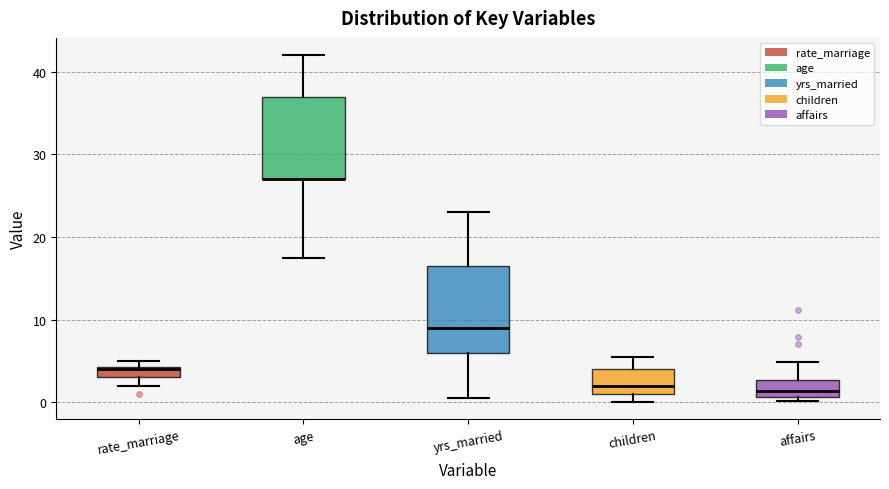

Where is the upper edge of the box for yrs_married on the y-axis? The values are not printed on the chart, so give them approximately, as read against the axis.

17